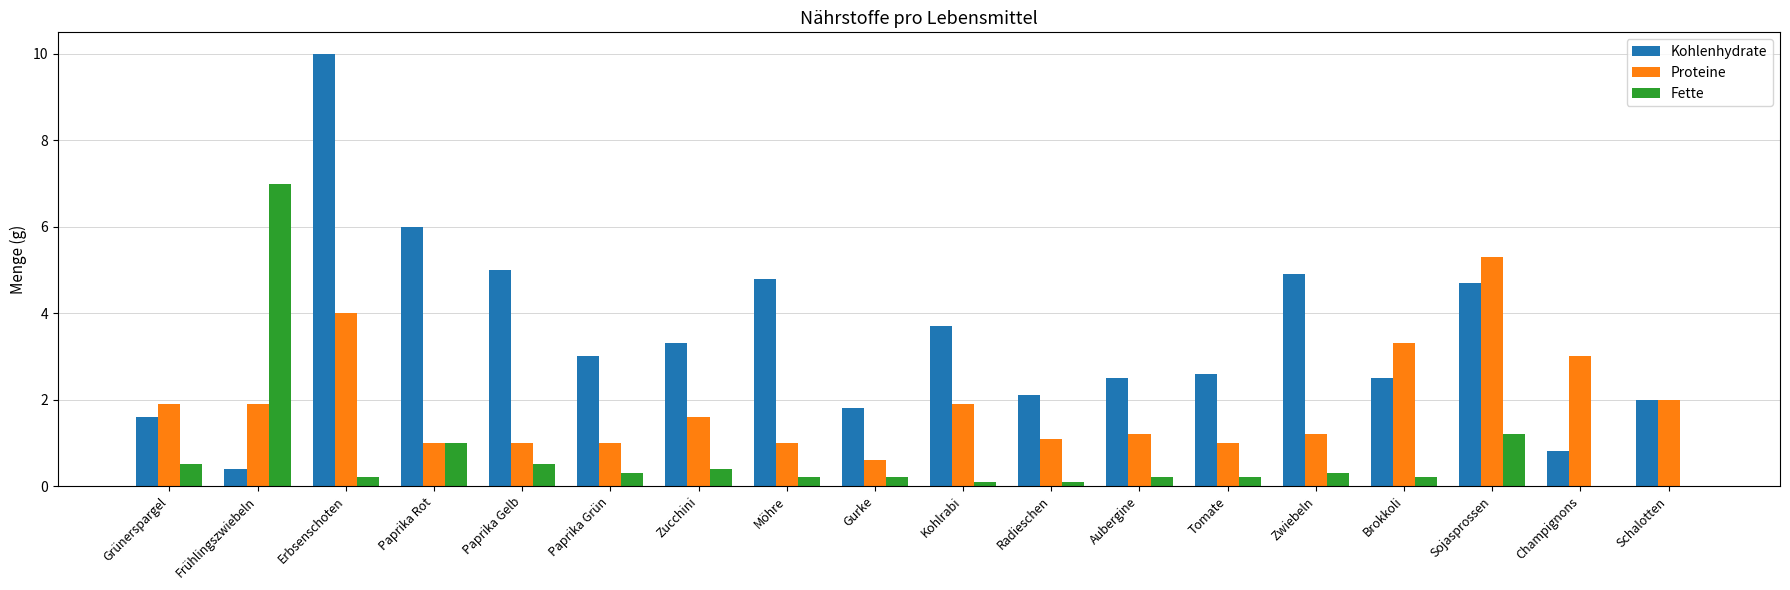

Which series has the largest total across all categories?

Kohlenhydrate